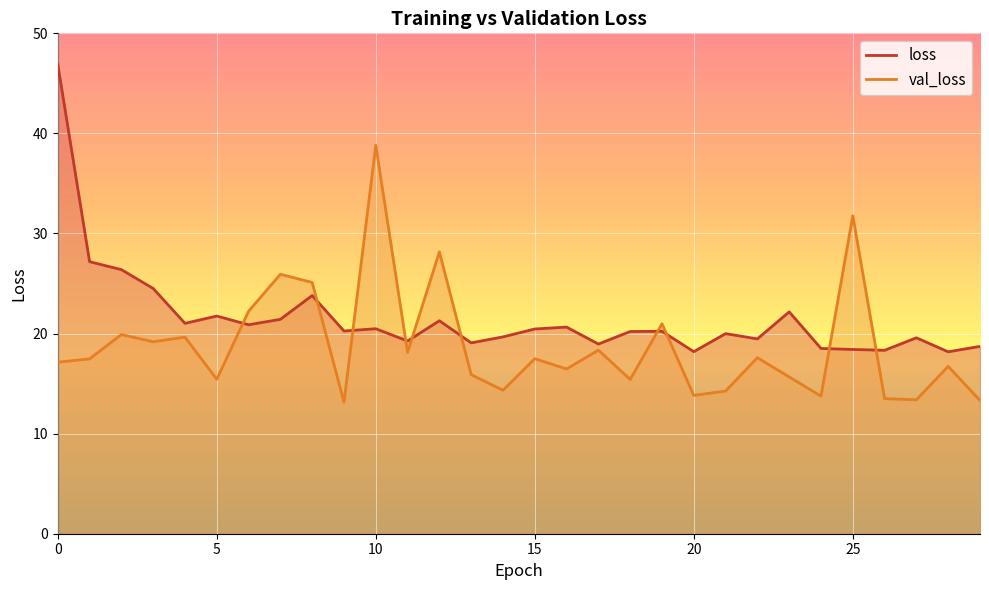

What is the difference between the highest and lowest values at 5?

6.3